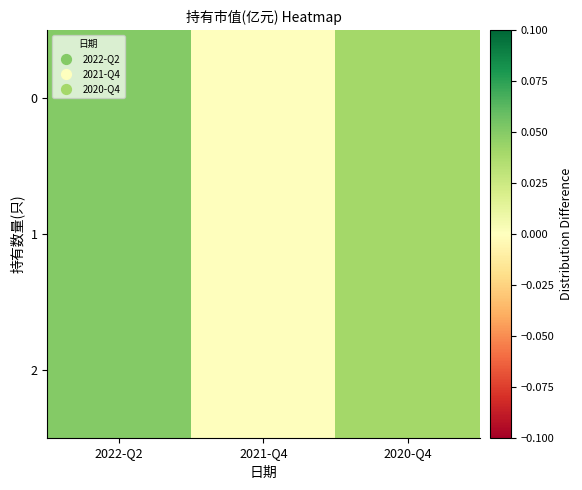

The value at 2020-Q4 is 0.0. True or false?

True